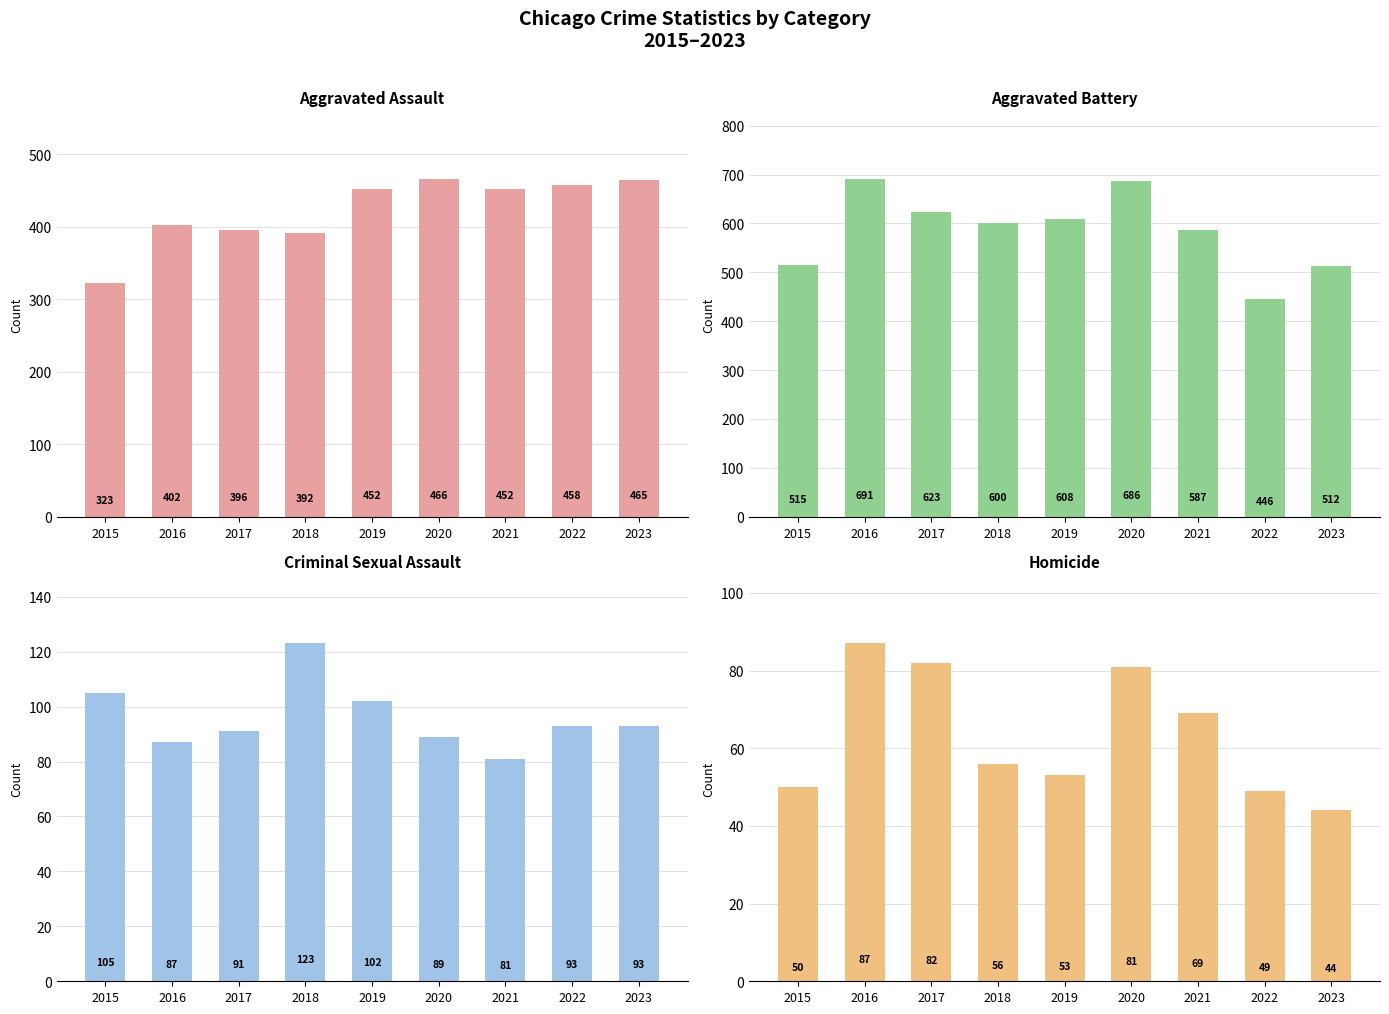

What are all the series names shown in the legend?

Aggravated Assault, Aggravated Battery, Criminal Sexual Assault, Homicide